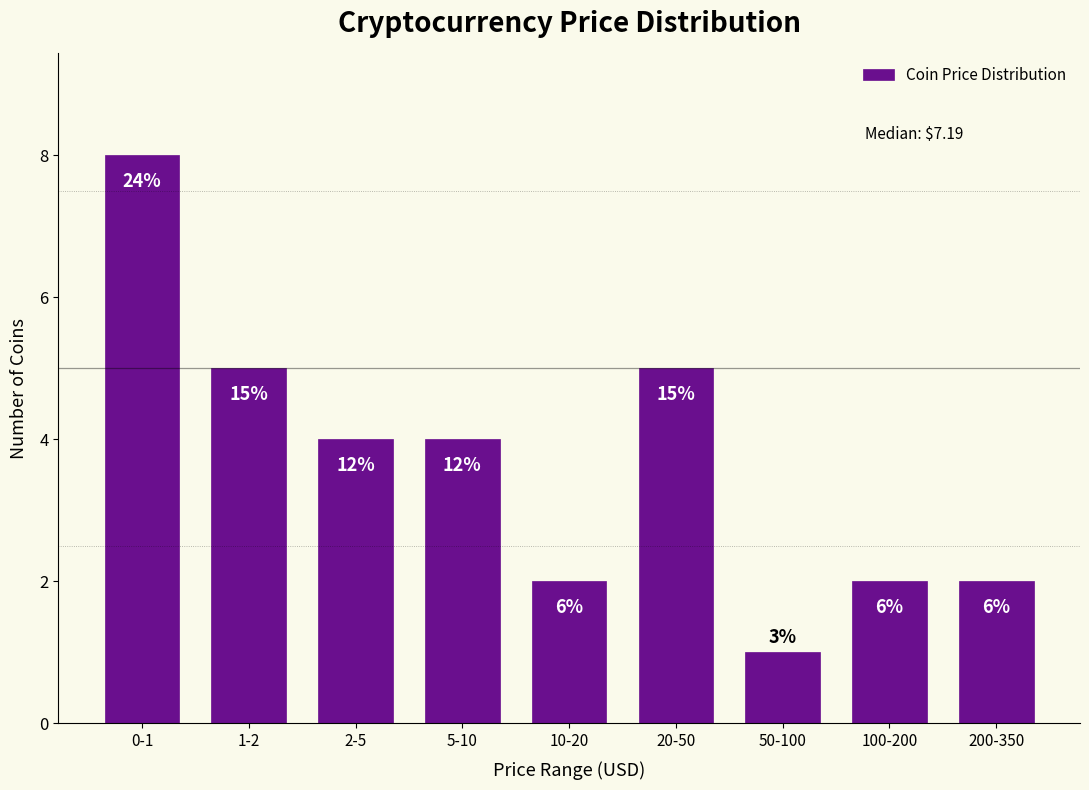

Does the chart contain any negative values?

No